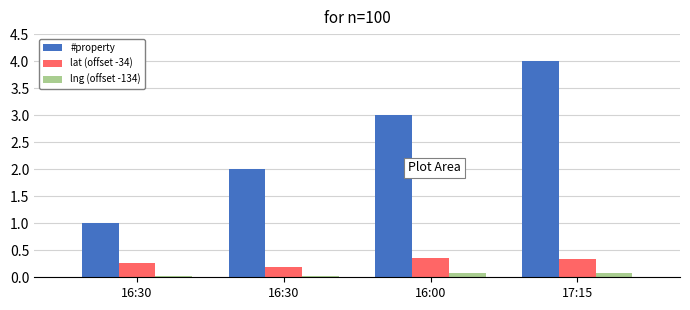

What is the approximate value of #property at 16:30?

1.0